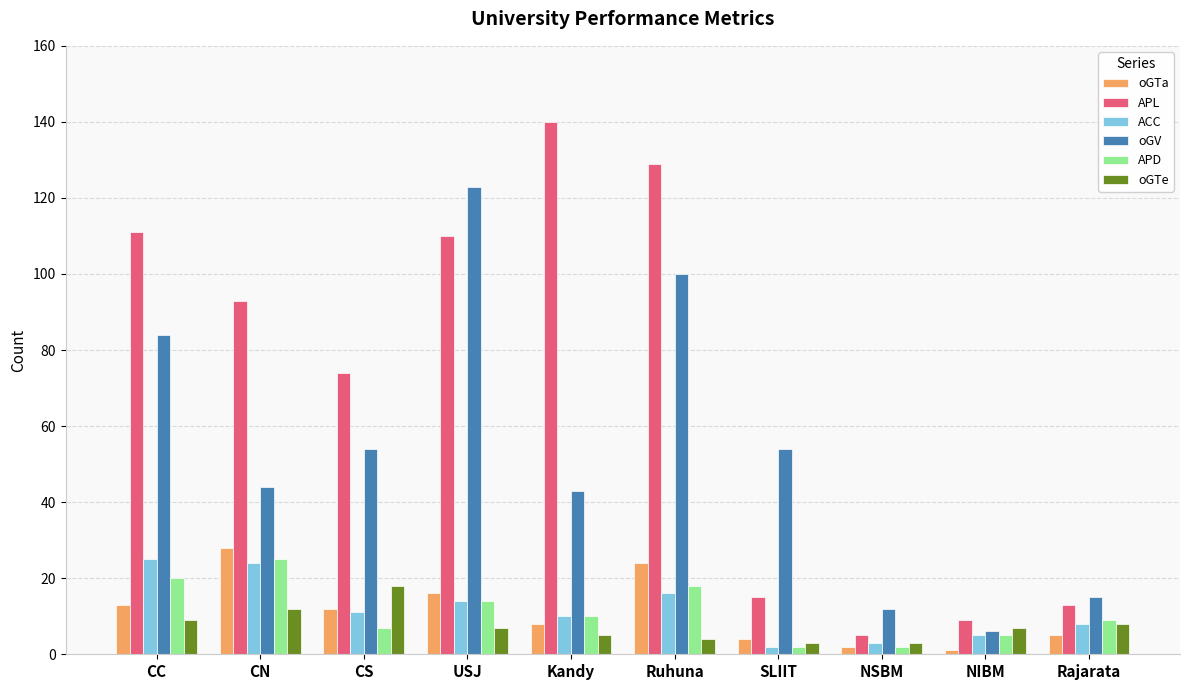

Count the number of categories in the chart.

10